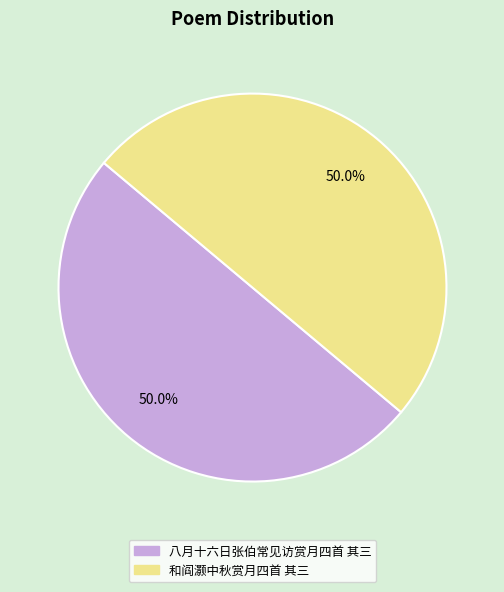

What is the ratio of the value at 和阎灏中秋赏月四首 其三 to the value at 八月十六日张伯常见访赏月四首 其三?

1.0